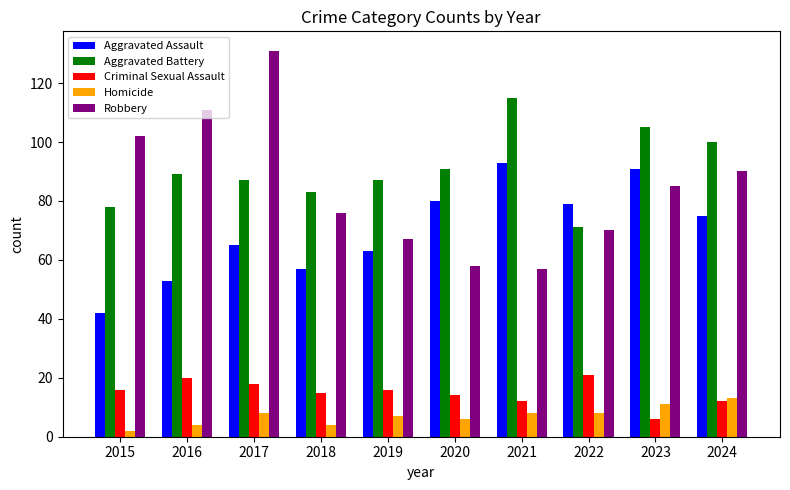

Where is Robbery nearest to the value 94?

2024